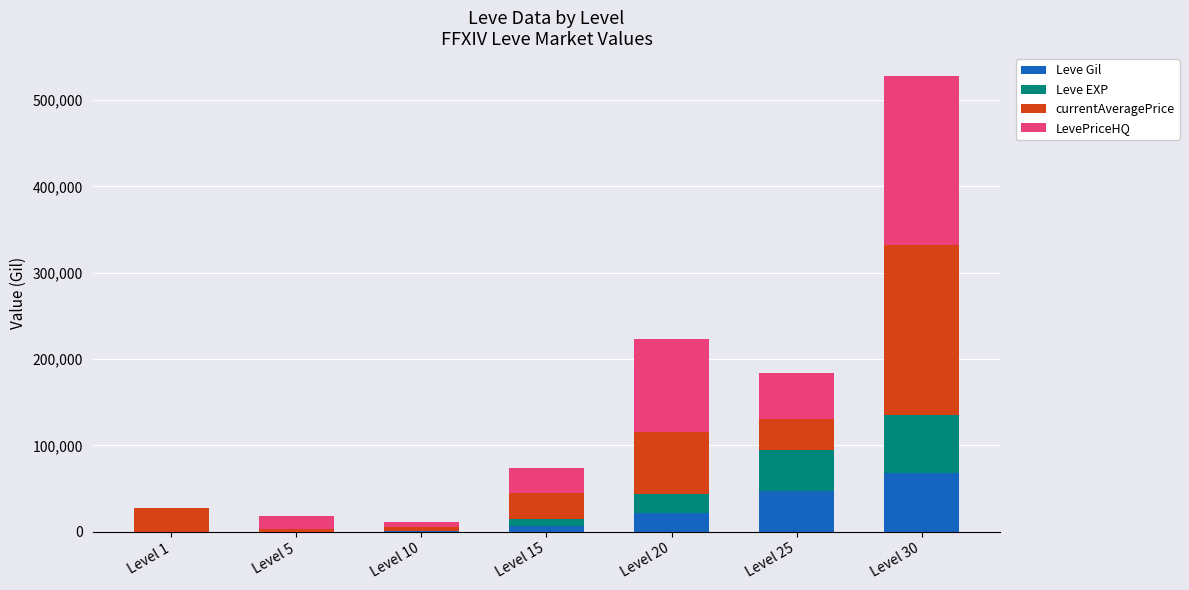

The Leve Gil series shows 67730 at Level 30. True or false?

True